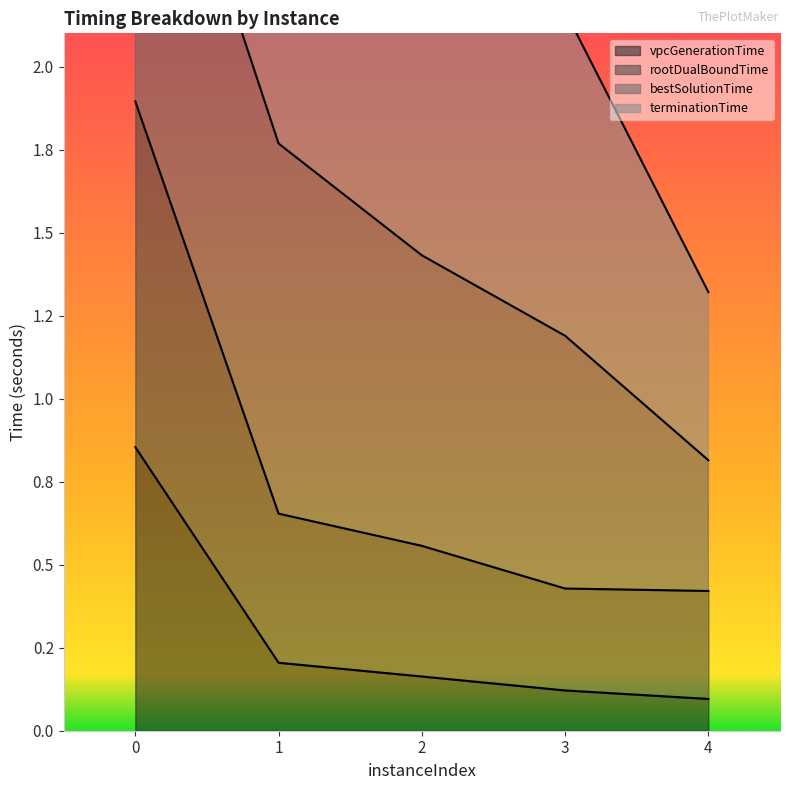

What is the total value across all series at 1?

3.8